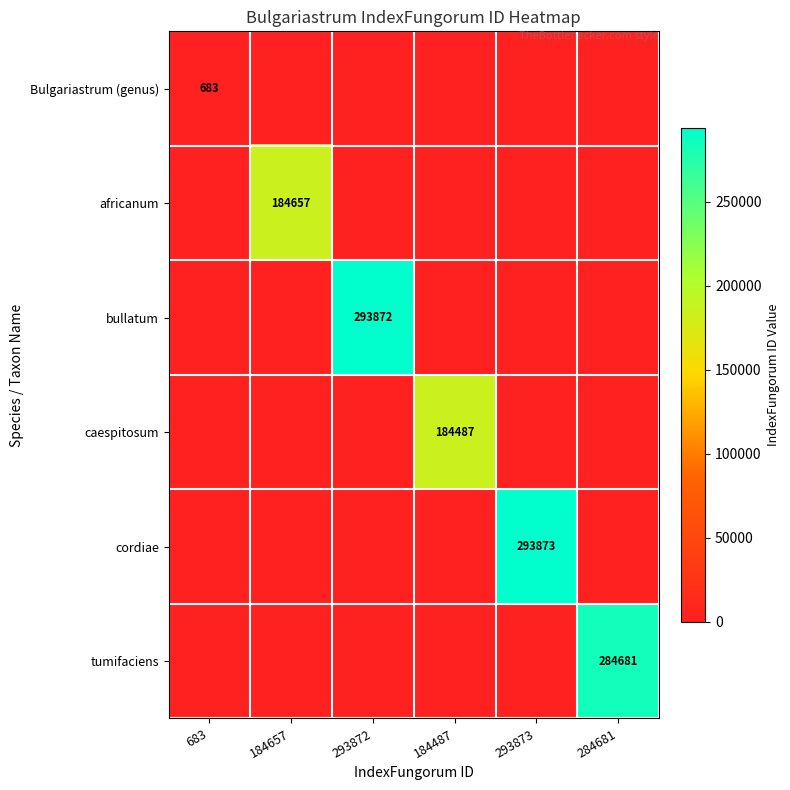

Is it true that Bulgariastrum (genus) equals 328 at 293872?

False